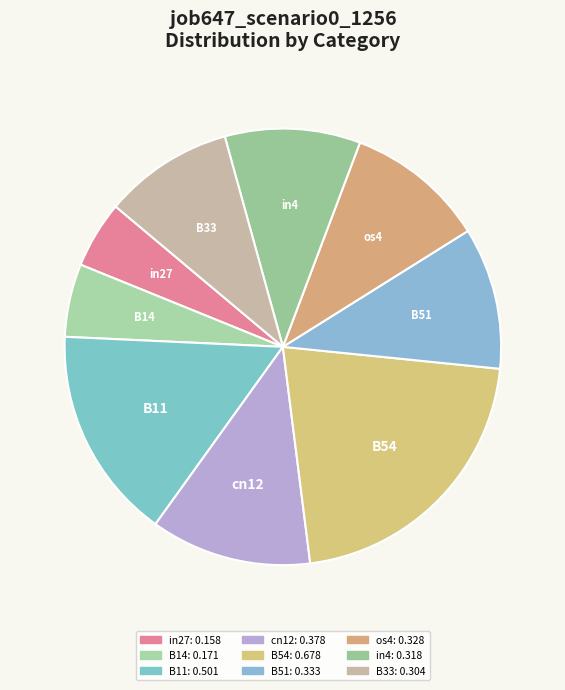

Is there a majority slice in this chart?

No